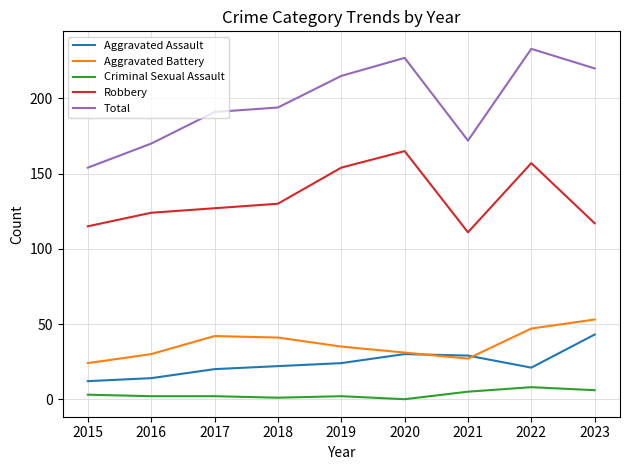

How many lines are shown in the chart?

5